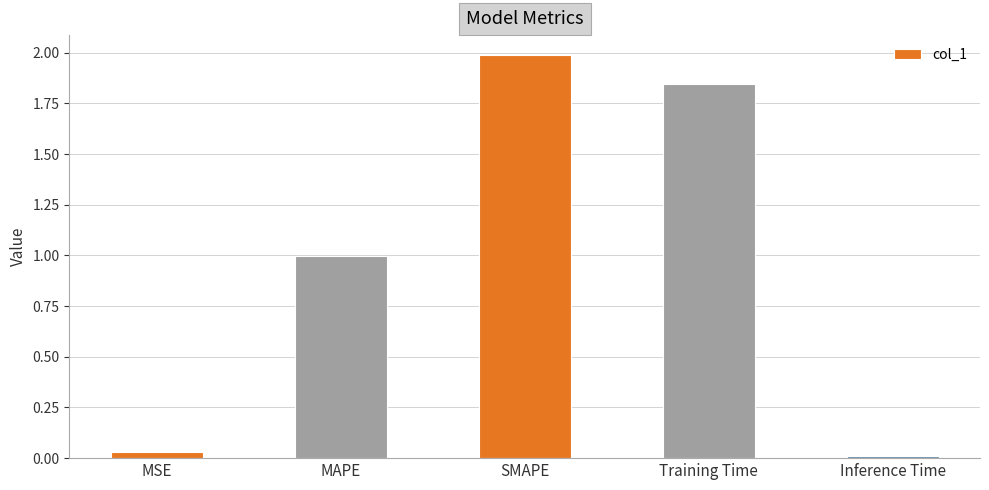

Are the bars grouped side by side (vs. stacked)?

No